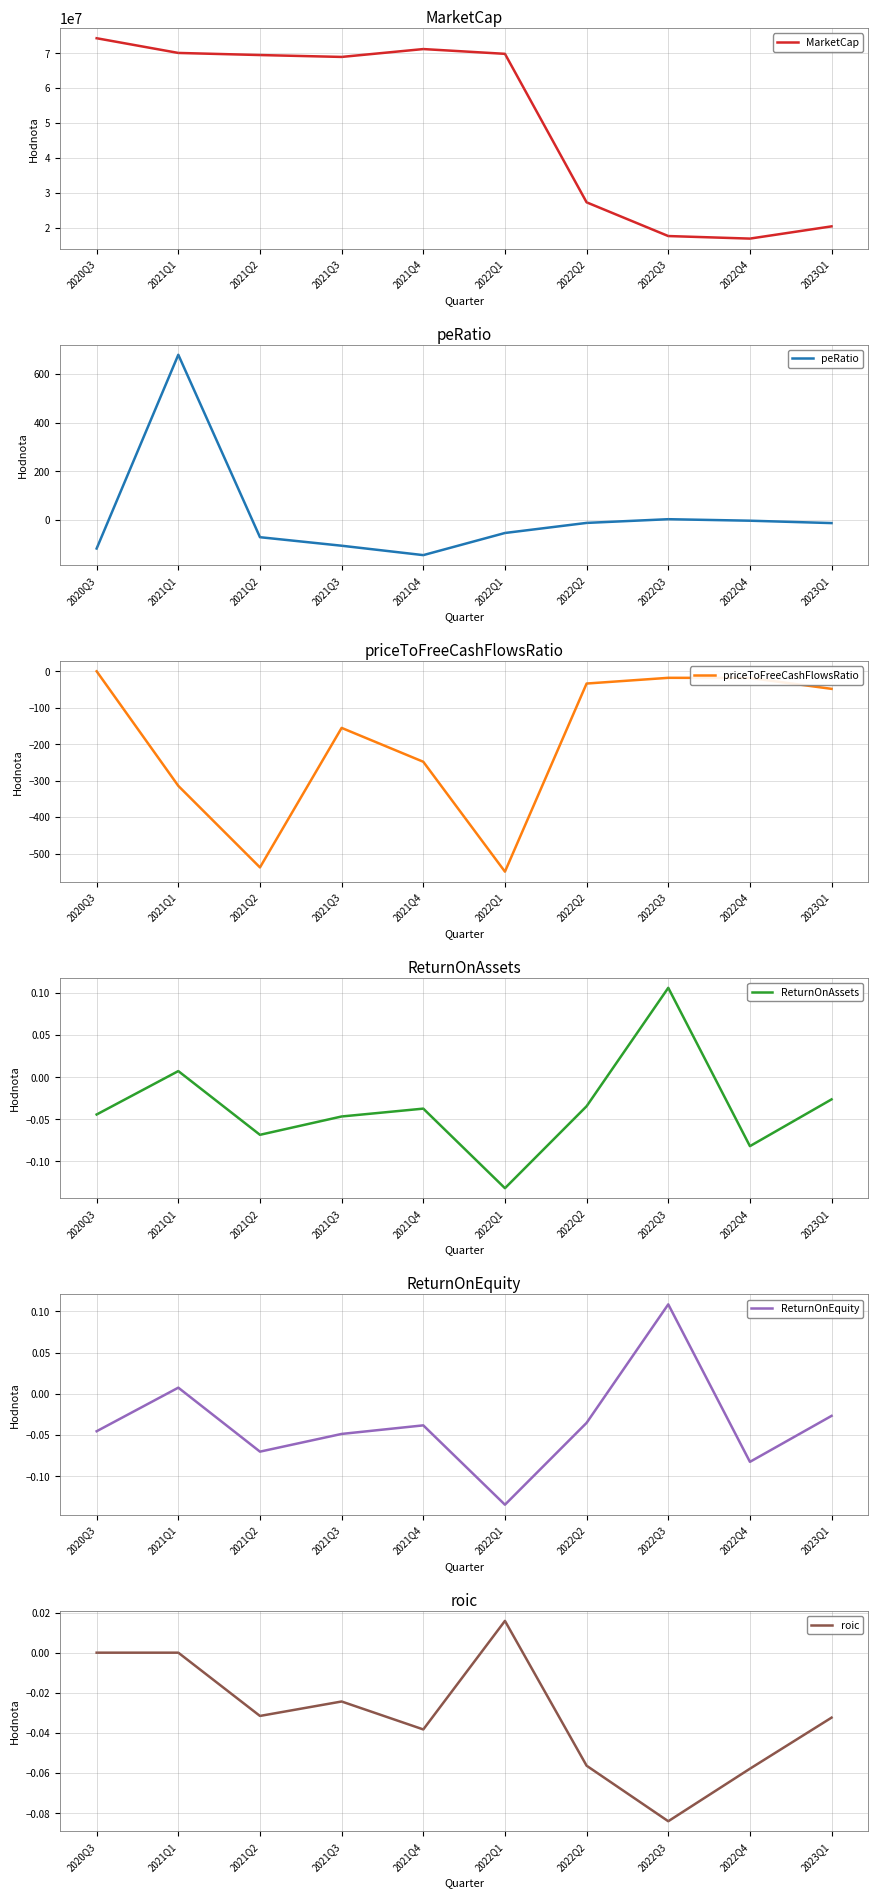

Between which two adjacent categories do peRatio and roic first intersect?

2020Q3 and 2021Q1